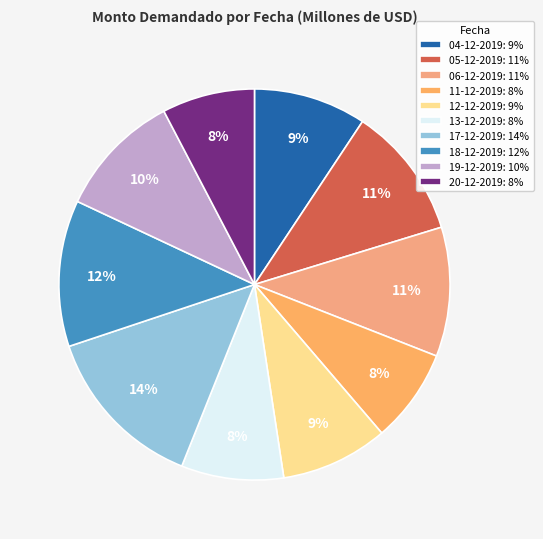

What is the largest slice in the pie chart?

17-12-2019